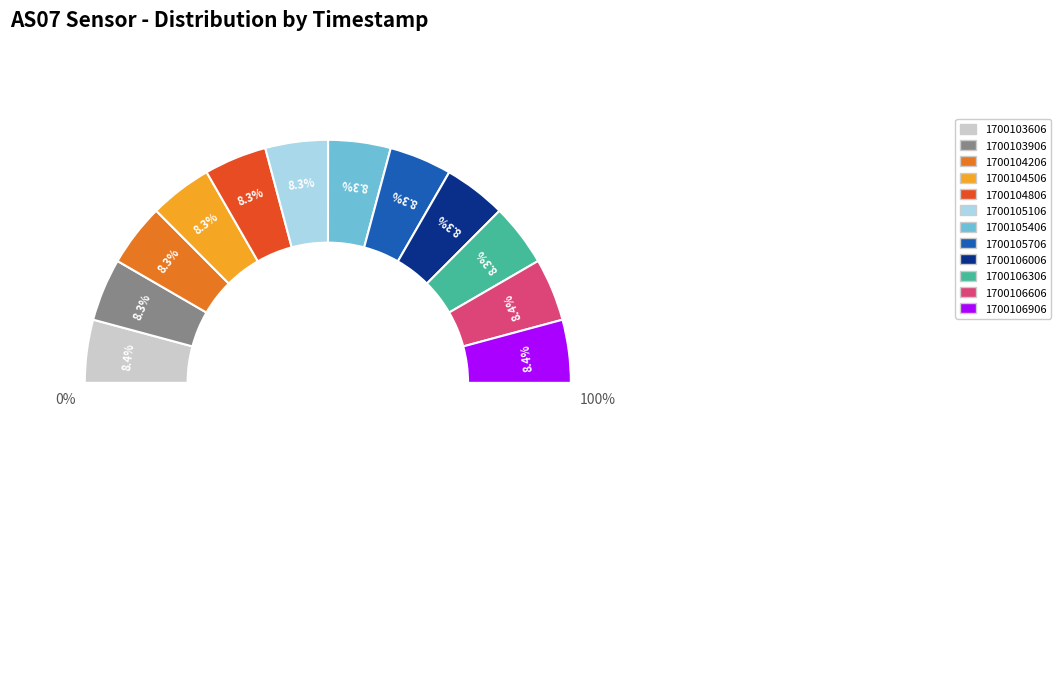

What percentage do 1700105706 and 1700104506 together represent?

16.6%